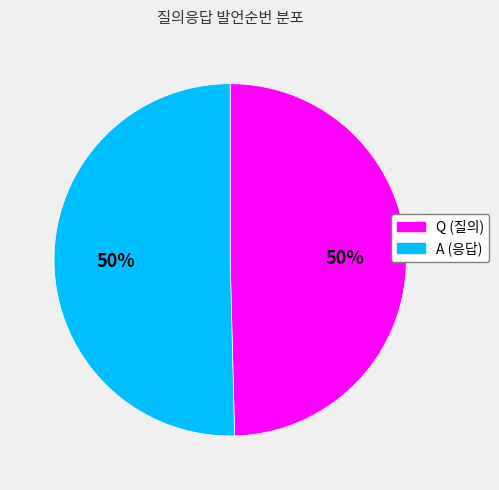

Is the sum of A and Q greater than half?

Yes